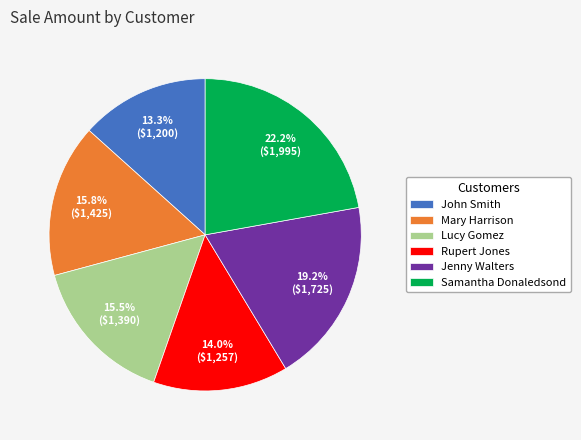

The Mary Harrison slice represents 16% of the pie. True or false?

True